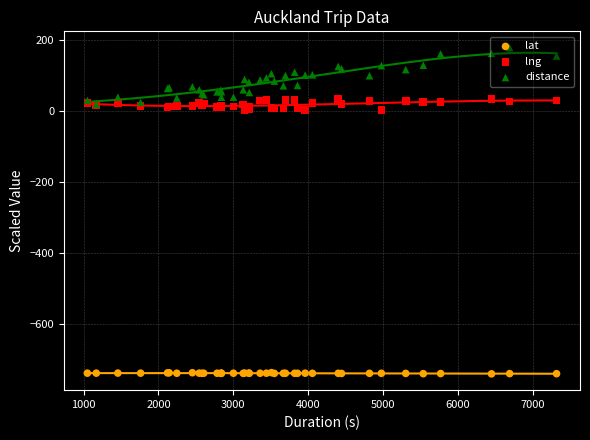

Which series has the widest spread of Y values?

distance